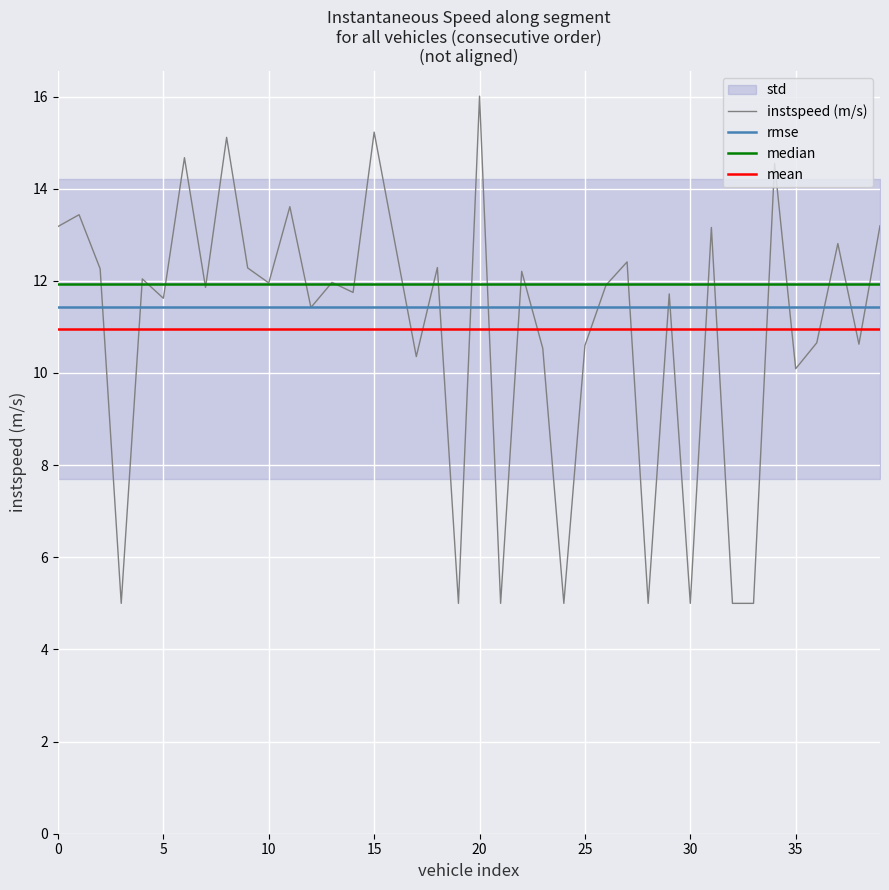

What is the maximum value for instspeed (m/s)?

16.0